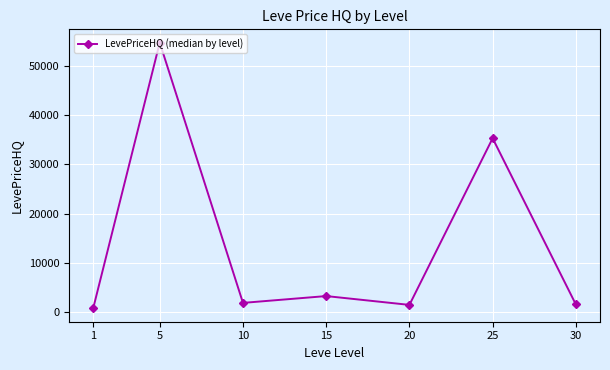

What is the sum of all values?

98837.3